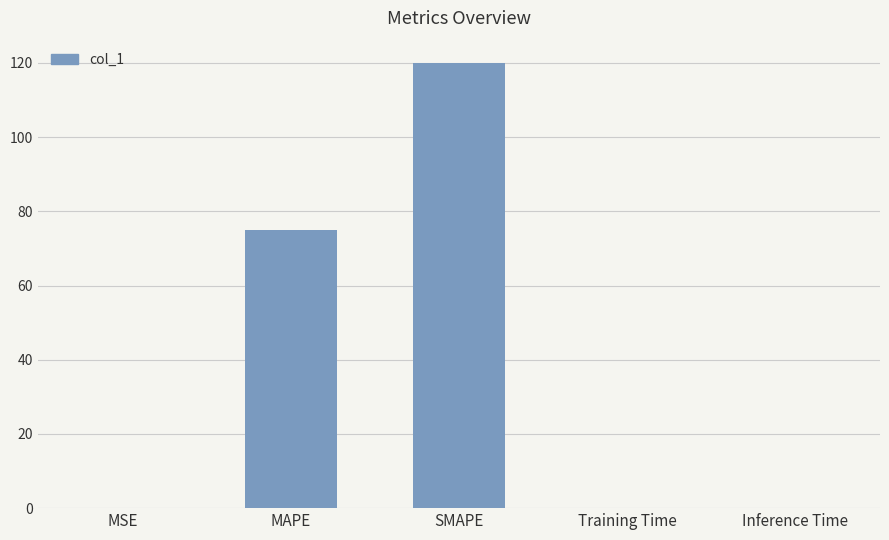

What is the change in value from MSE to Inference Time?

+0.1